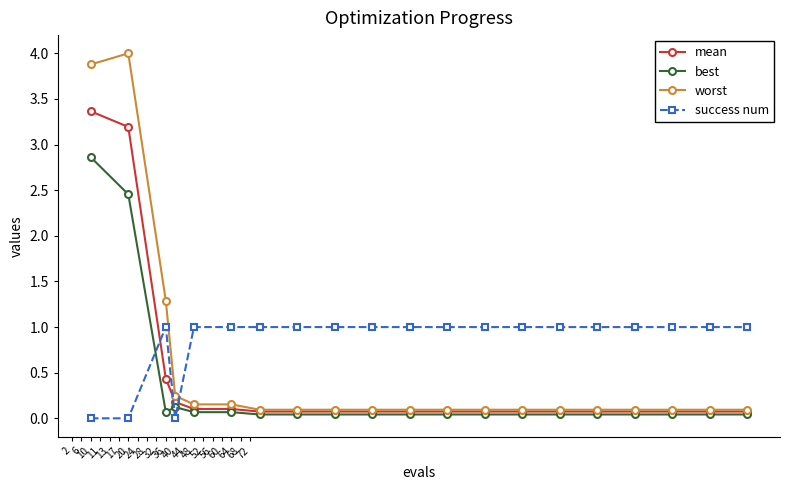

What is the highest value of the best series?

2.9